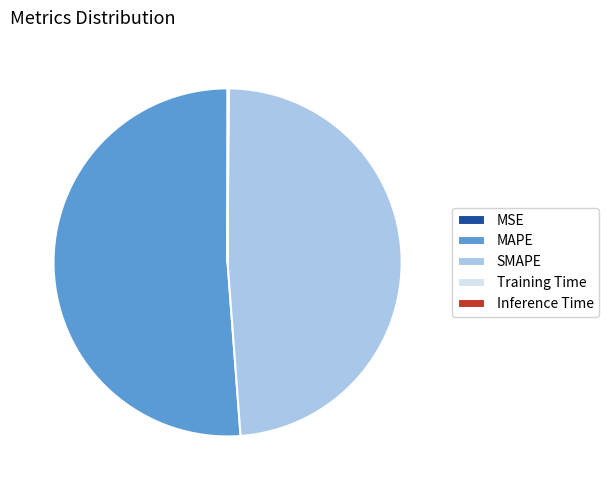

Between SMAPE and MAPE, which is larger?

MAPE